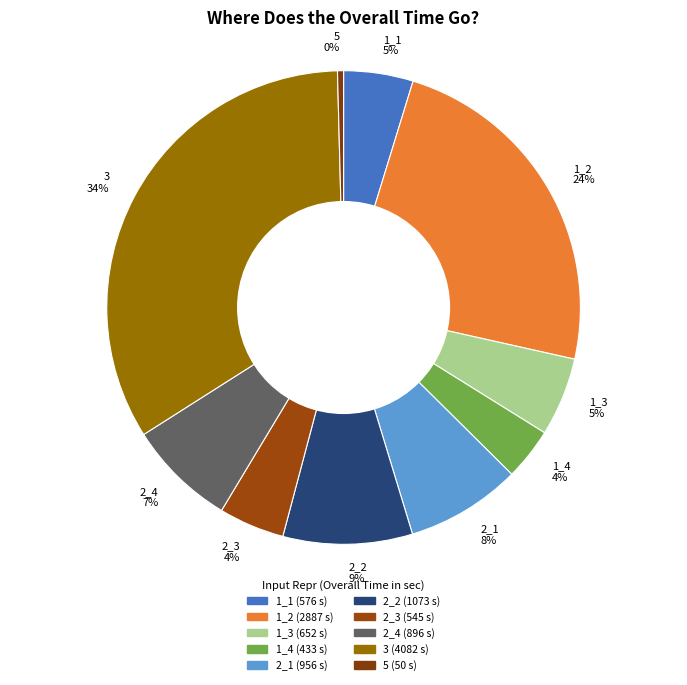

What is the smallest slice in the pie chart?

5